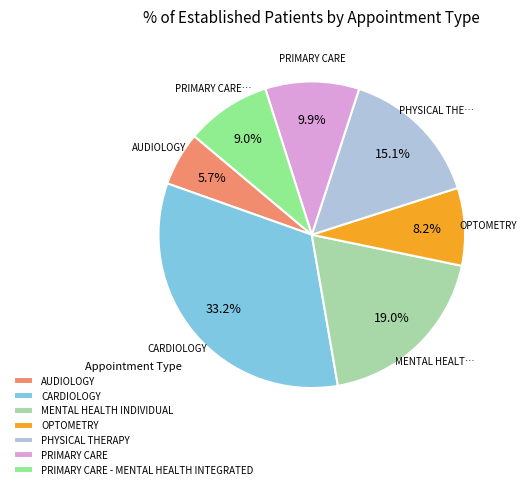

What is the total percentage of PRIMARY CARE and PHYSICAL THERAPY?

25.0%